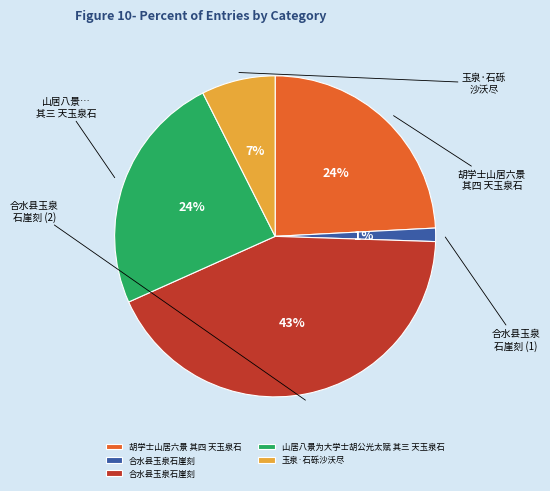

To the nearest percent, what is the average slice percentage?

20%